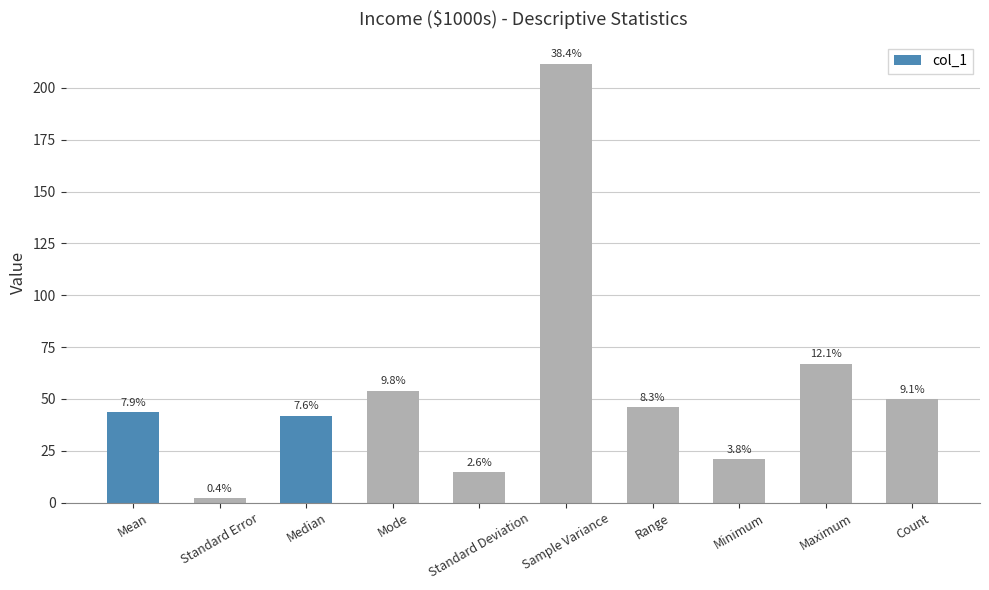

What is the change in value from Median to Maximum?

+25.0